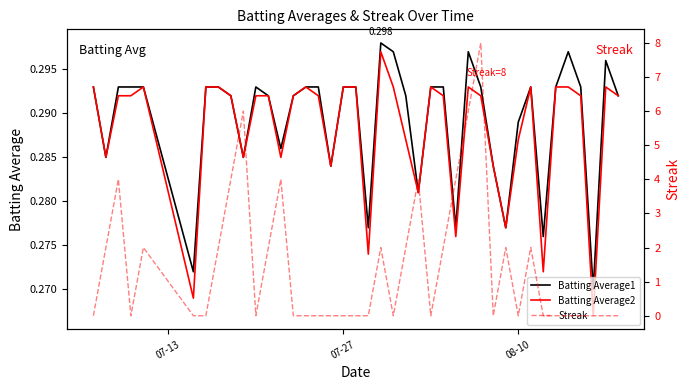

Which category has the lowest value across all series?

07-13